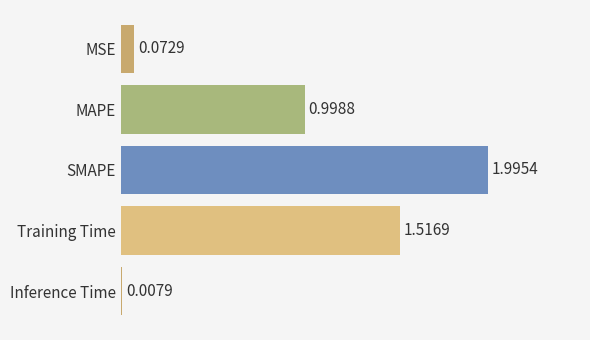

At which category does the chart reach its peak across all series?

SMAPE